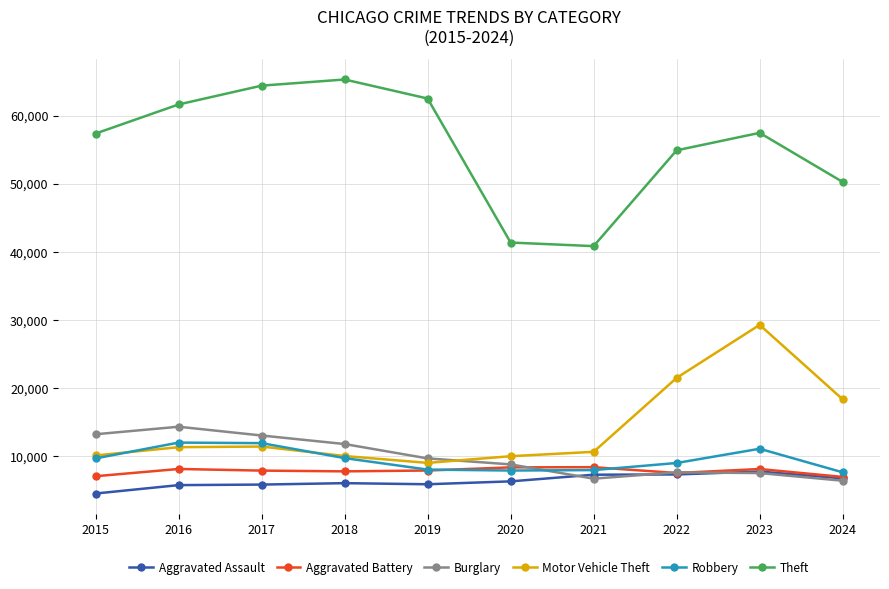

True or false: Burglary has a value of 11747 at 2018.

True